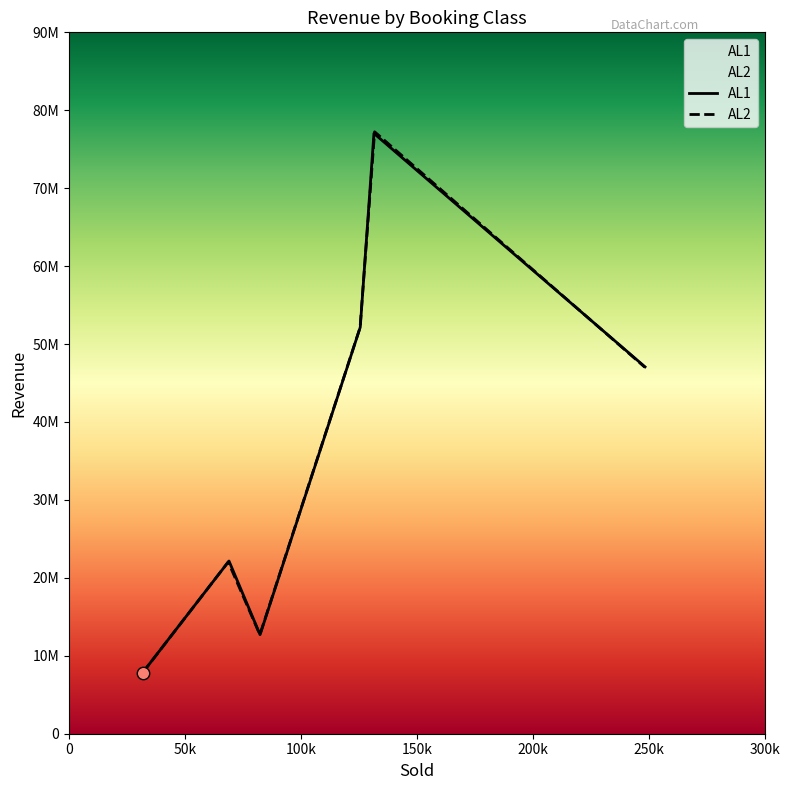

What are all the series names shown in the legend?

AL1, AL2